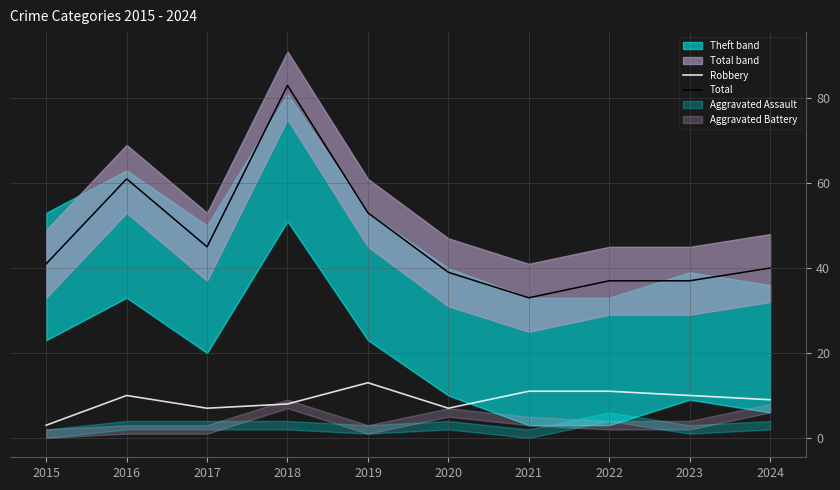

Is the value of Robbery at 2024 greater than the value of Total at 2020?

No